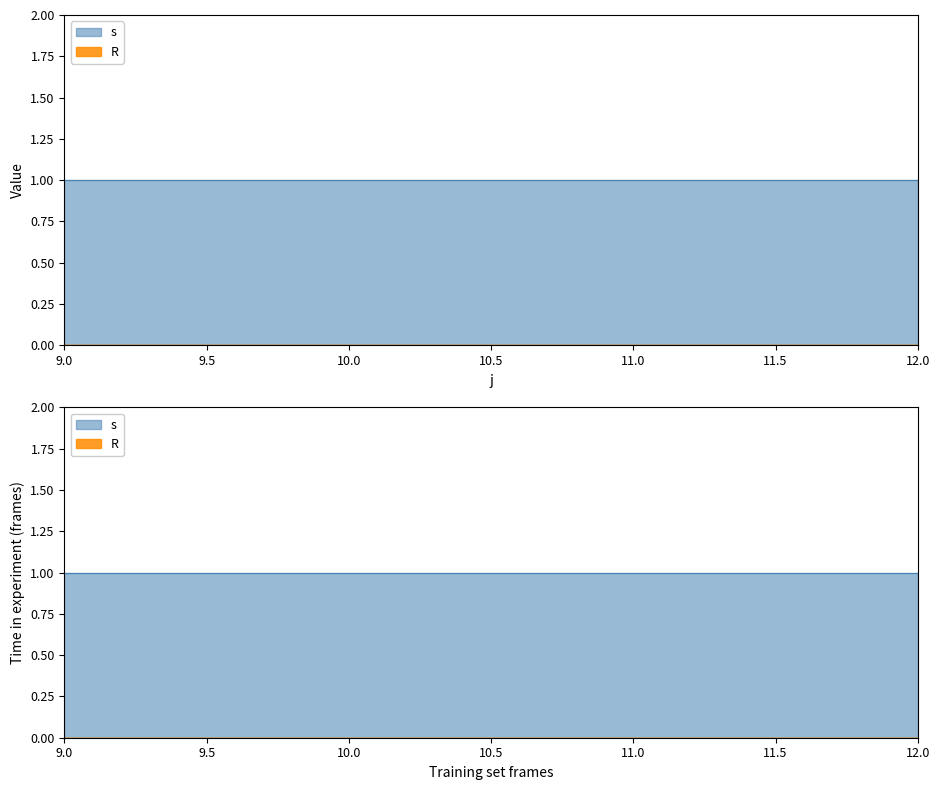

True or false: R and s cross at least once.

False